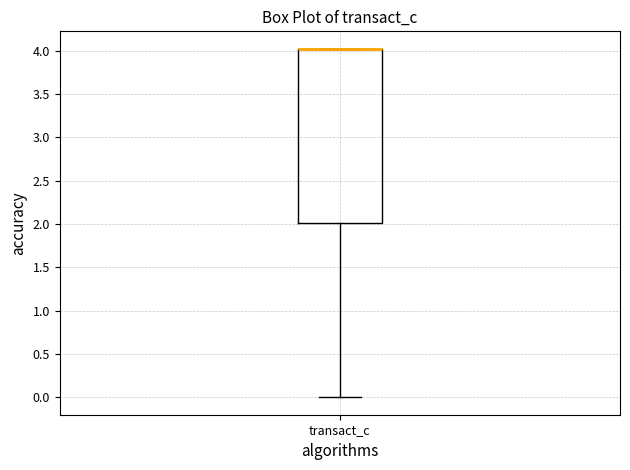

Transcribe this box plot: give where the median line is, the range the box spans, and where the two whiskers end, as read against the y-axis. The values are not printed on the chart, so give them approximately, as read against the axis.

median 4 (drawn on the box's upper edge), box 2 to 4, whiskers 0 to 4